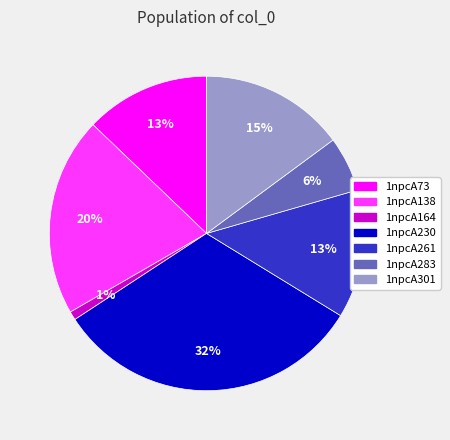

To the nearest percent, what is the difference between the 1npcA230 and 1npcA138 slice percentages?

12%